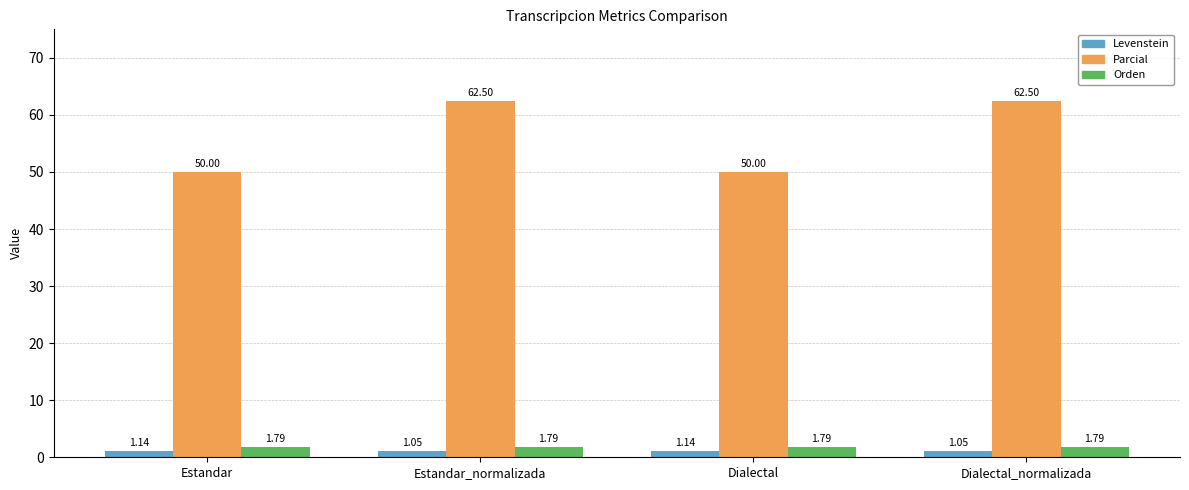

At Estandar_normalizada, list the series in order from largest to smallest.

Parcial, Orden, Levenstein